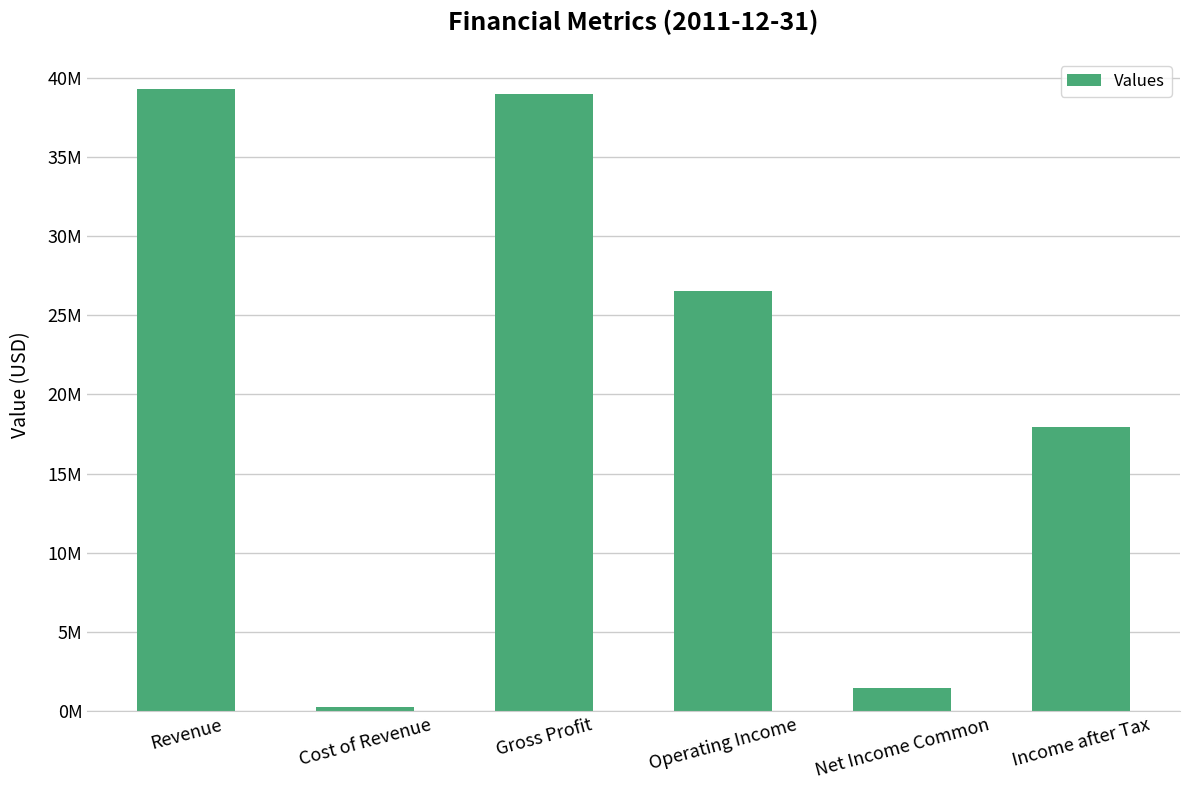

Are the bars horizontal?

No